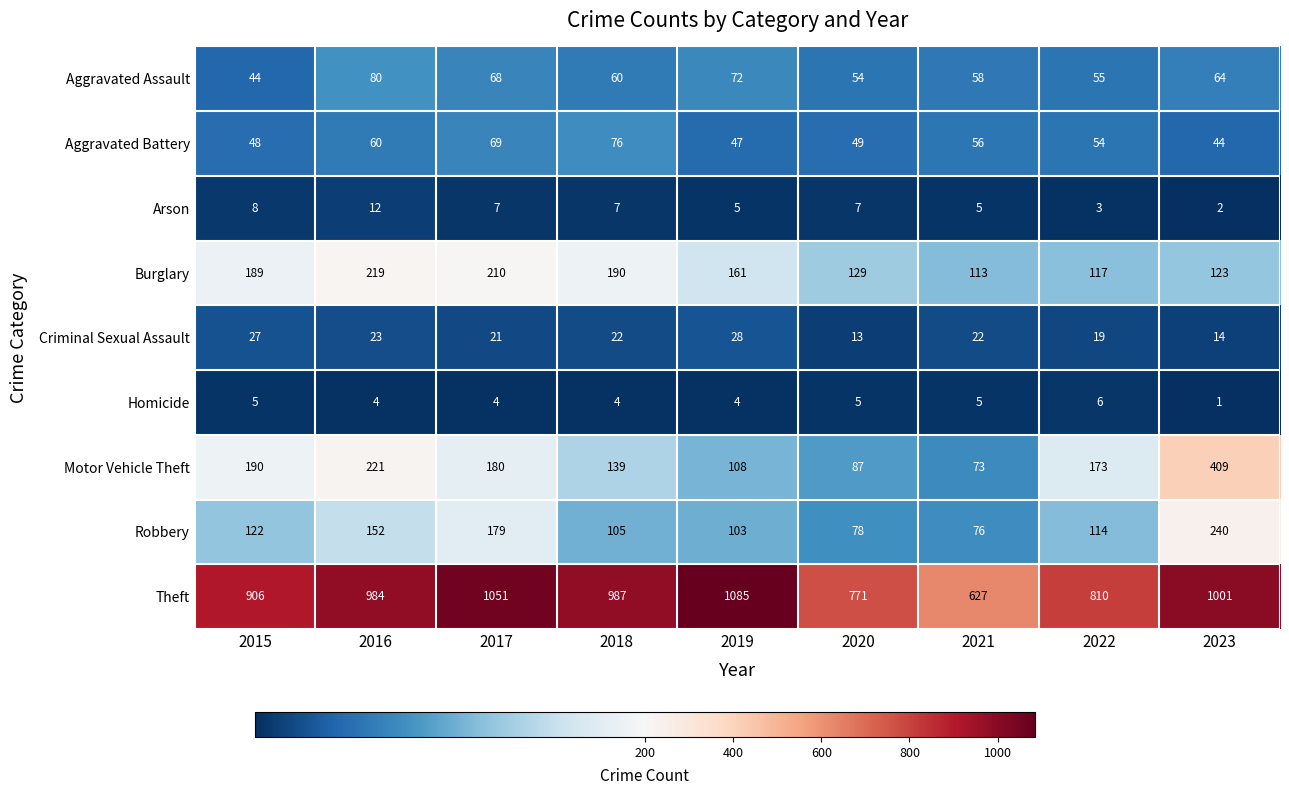

At which category is the sum across all series the highest?

2023